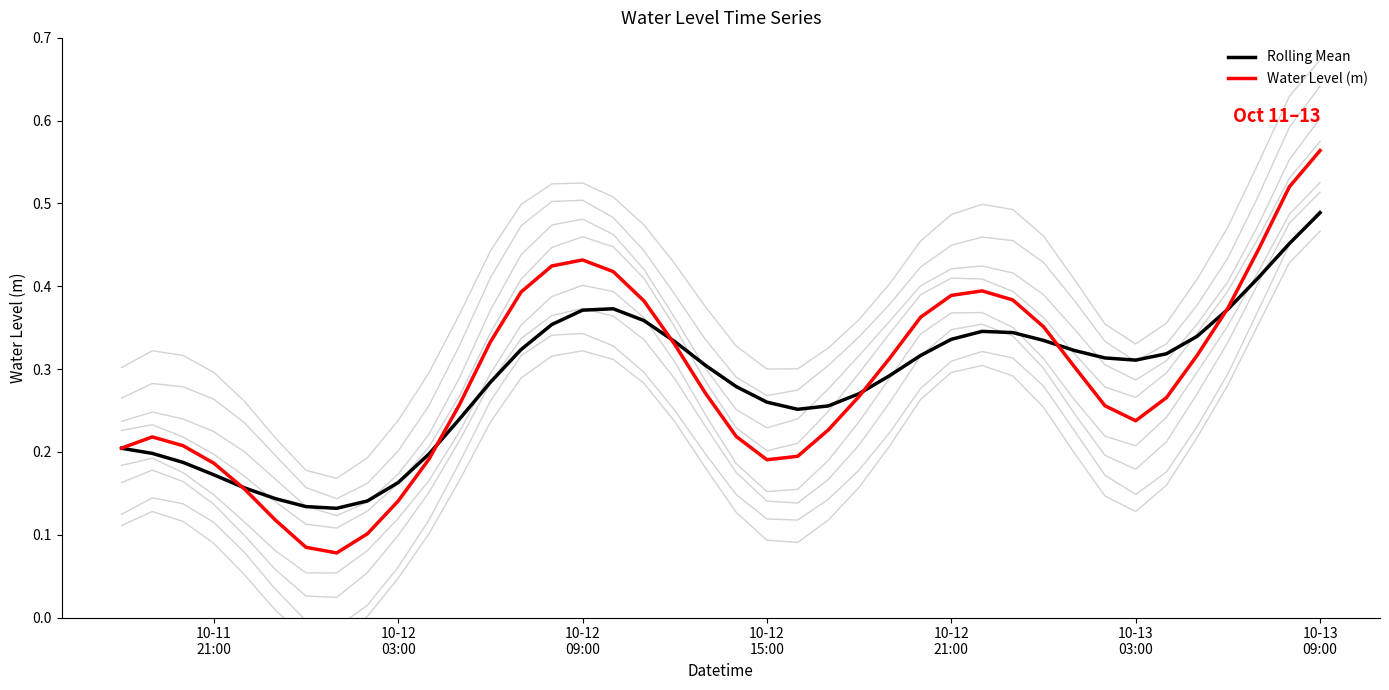

True or false: Rolling Mean and Water Level (m) cross at least once.

True